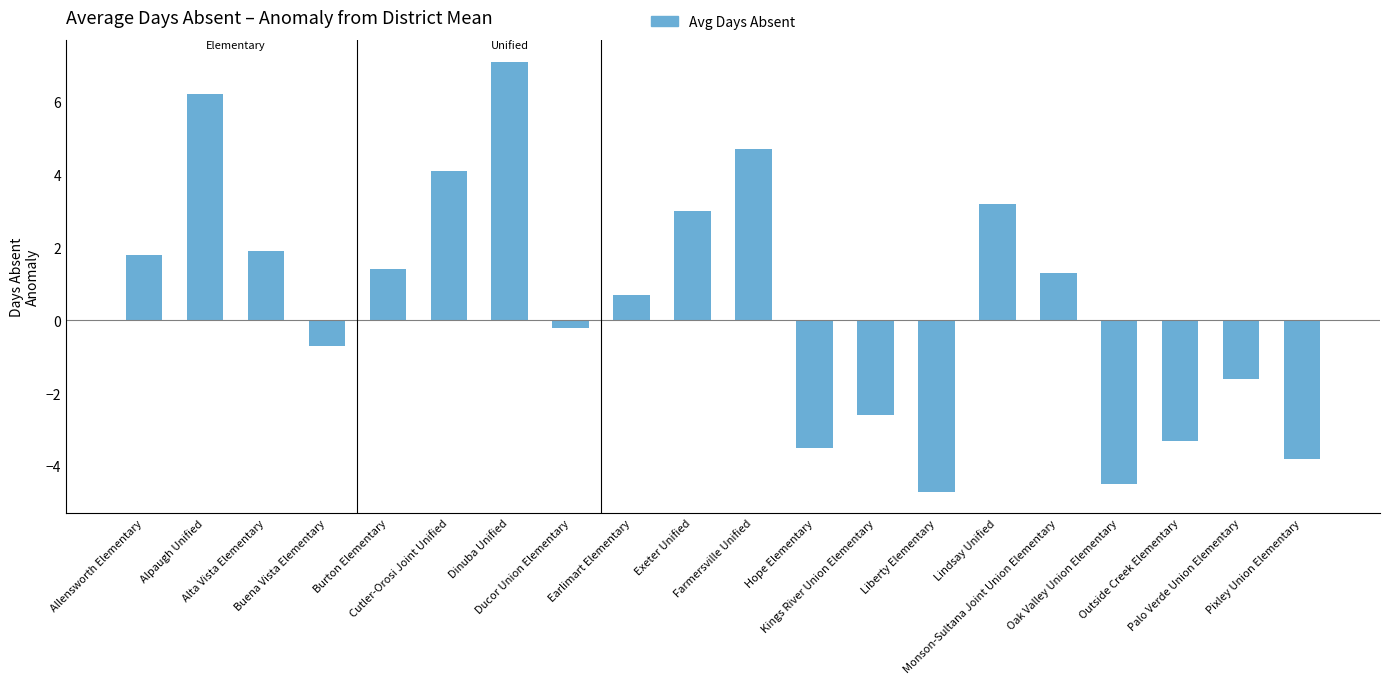

Count the number of values greater than 1.

10